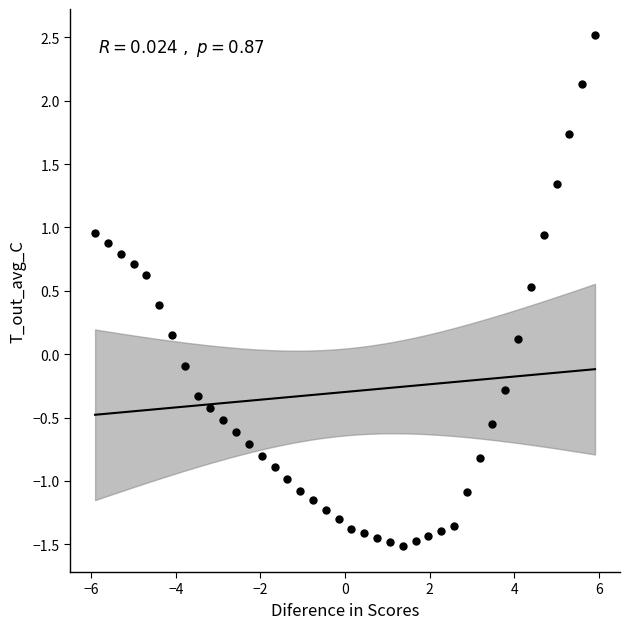

What is the range of X values (max minus min)?

11.8